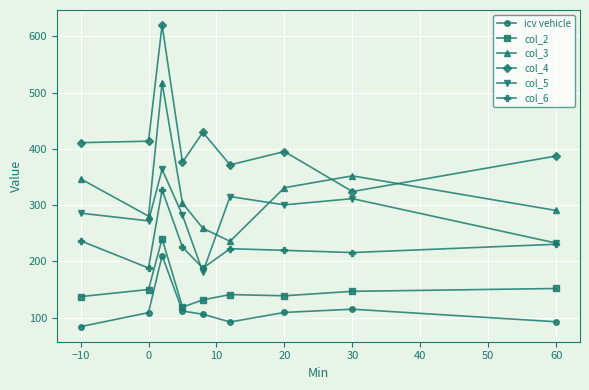

Which series has the largest total across all categories?

col_4